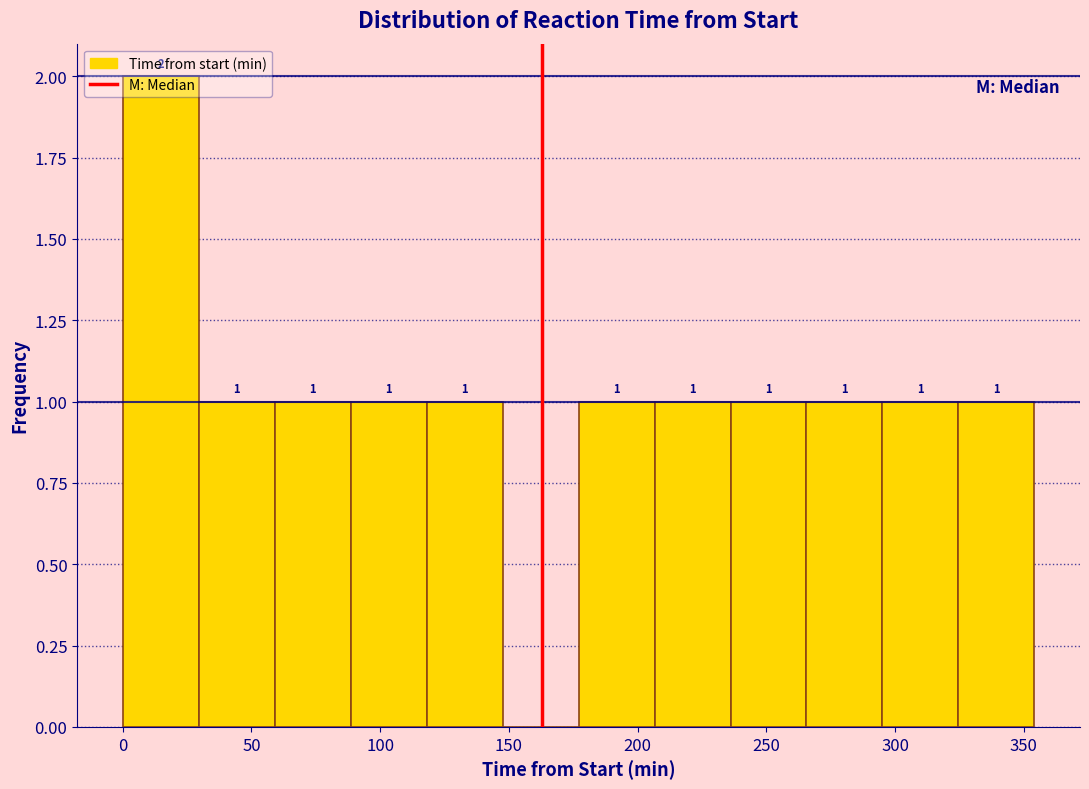

Over which range of the x-axis is the bar tallest?

0 to 30